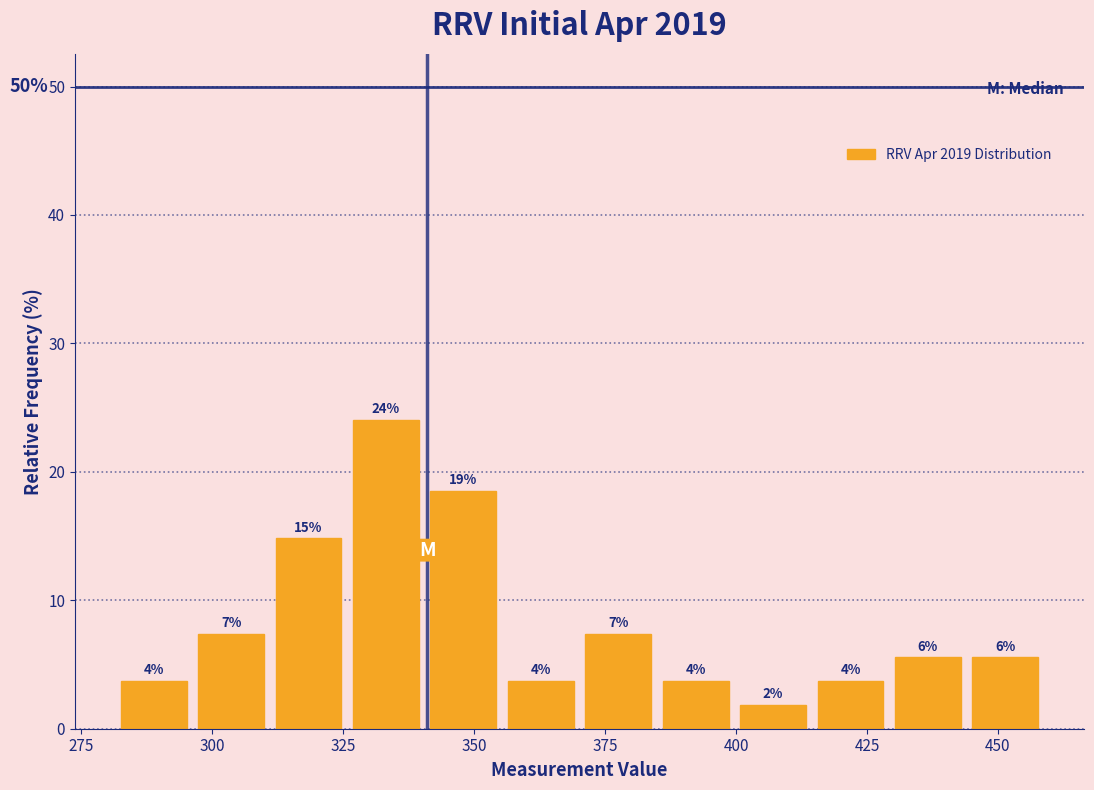

Read against the x-axis, roughly where is the centre of the tallest bar?

335